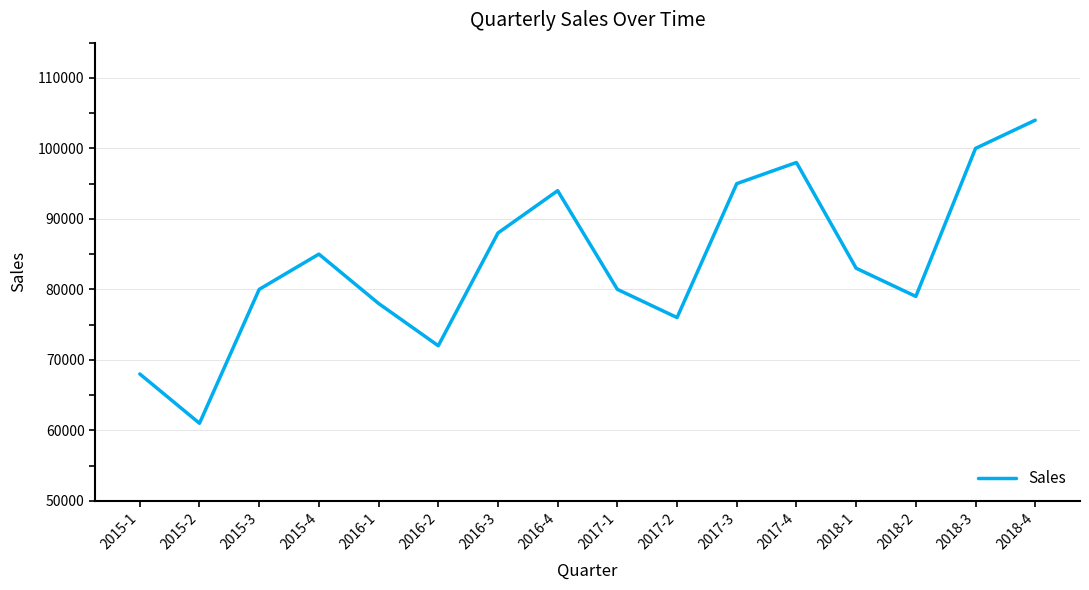

Where is the first local minimum?

2015-2